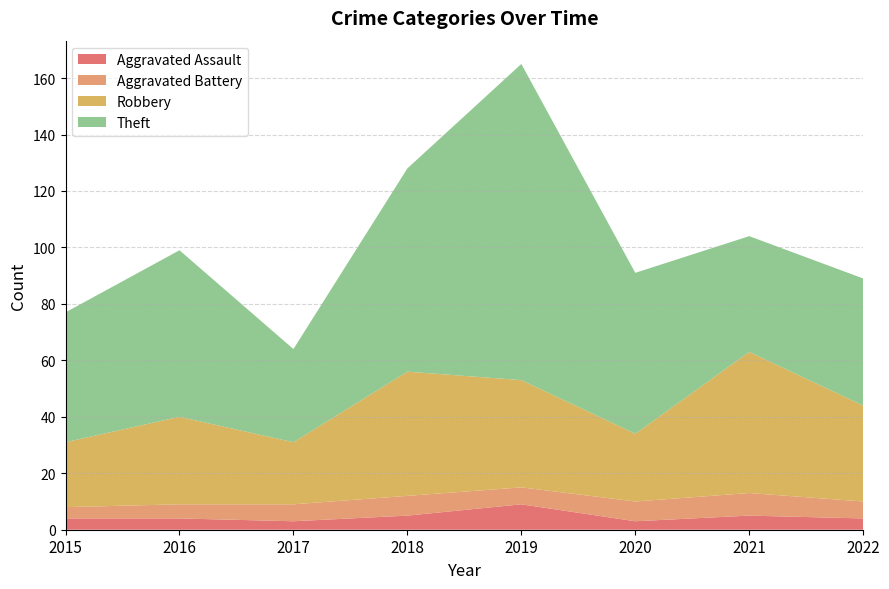

Reading right to left, what are all the values shown in this chart?

Aggravated Assault: 4	5	3	9	5	3	4	4
Aggravated Battery: 6	8	7	6	7	6	5	4
Robbery: 34	50	24	38	44	22	31	23
Theft: 45	41	57	112	72	33	59	46